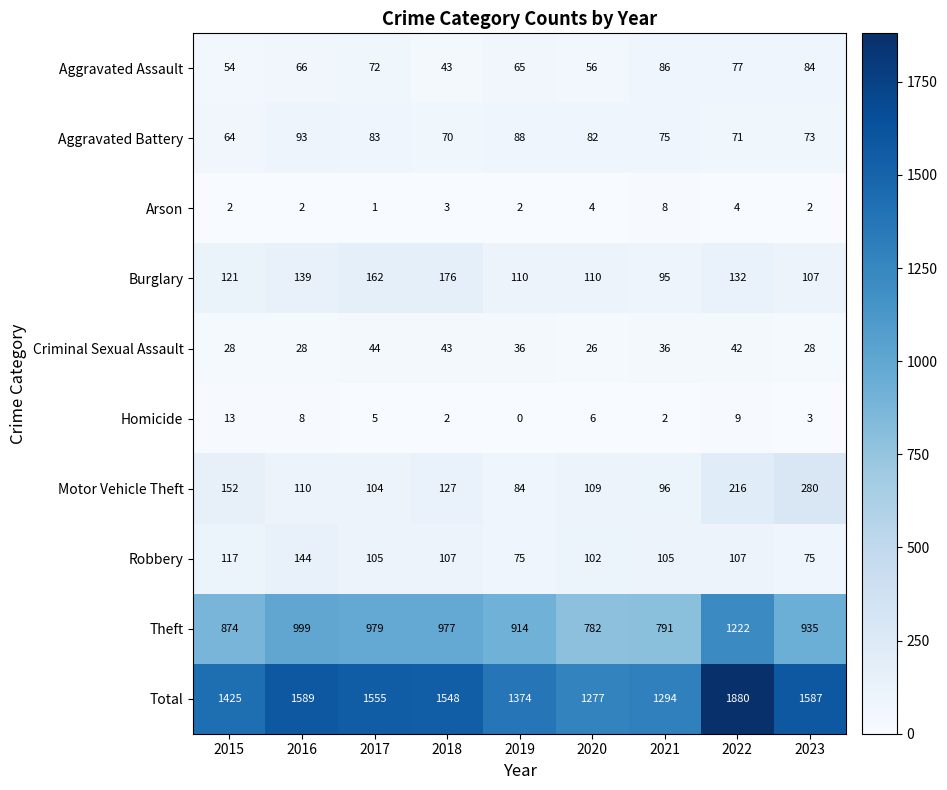

What is the difference between the second highest and minimum values in the Arson series?

3